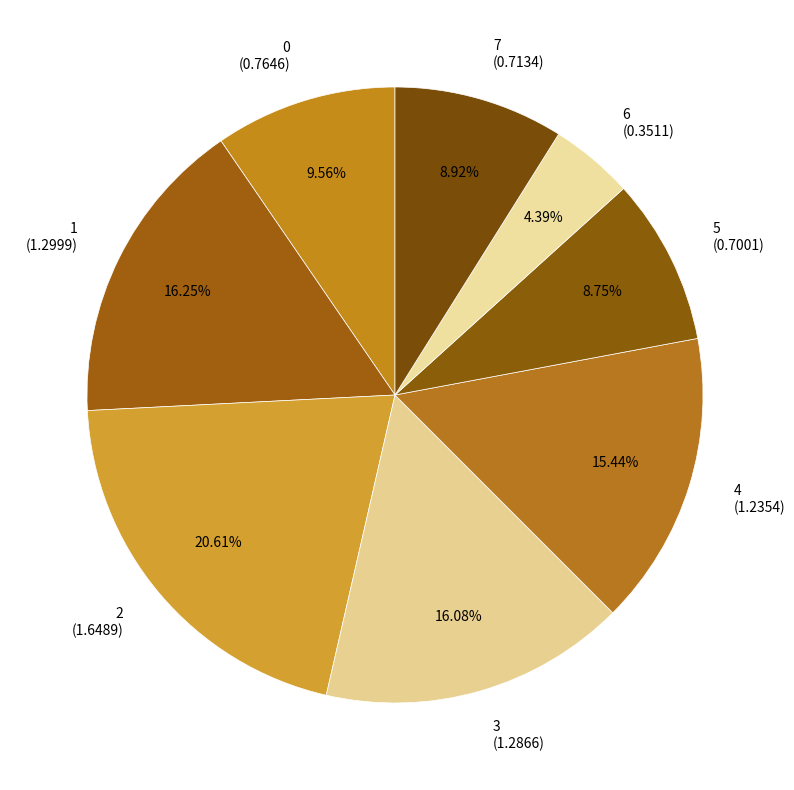

Combined, what portion of the pie is 5 and 7?

17.7%